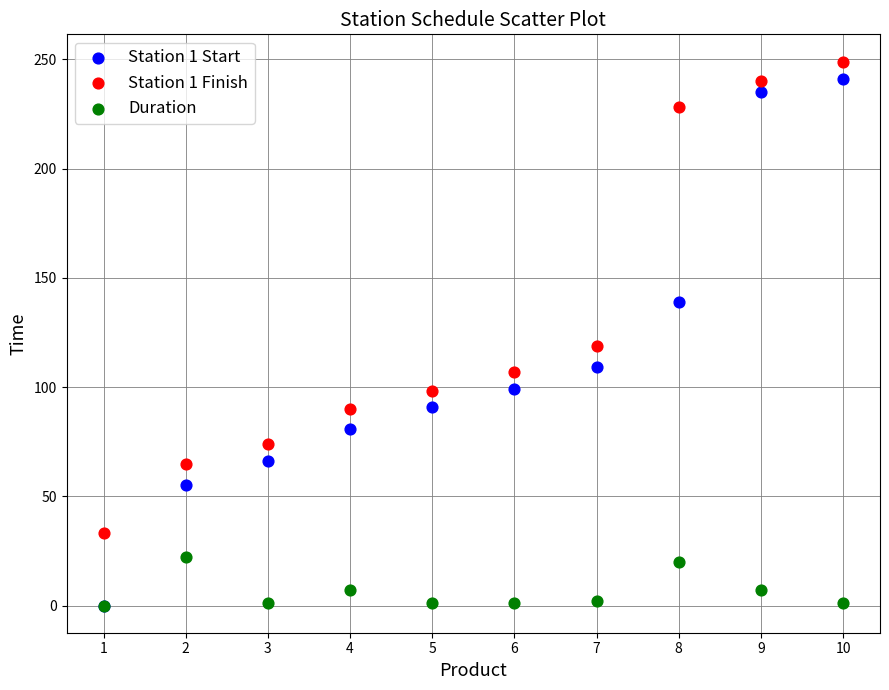

Across all series, what Y value is closest to 124?

119